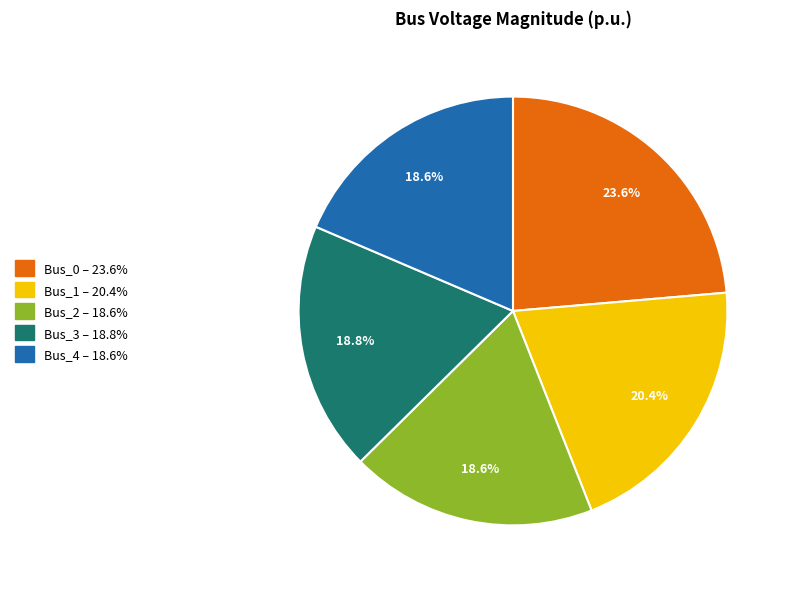

The Bus_2 slice represents 19% of the pie. True or false?

True